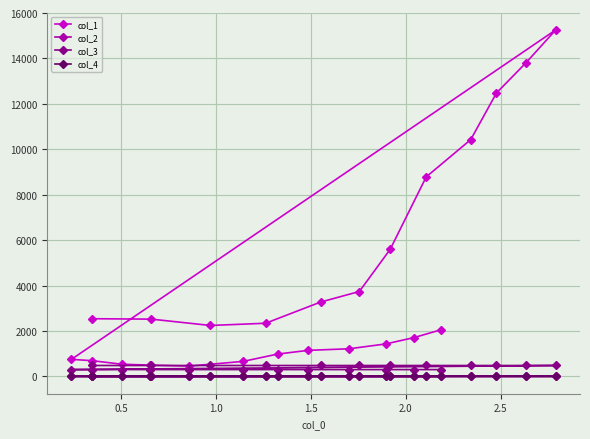

Which series has the largest total across all categories?

col_1